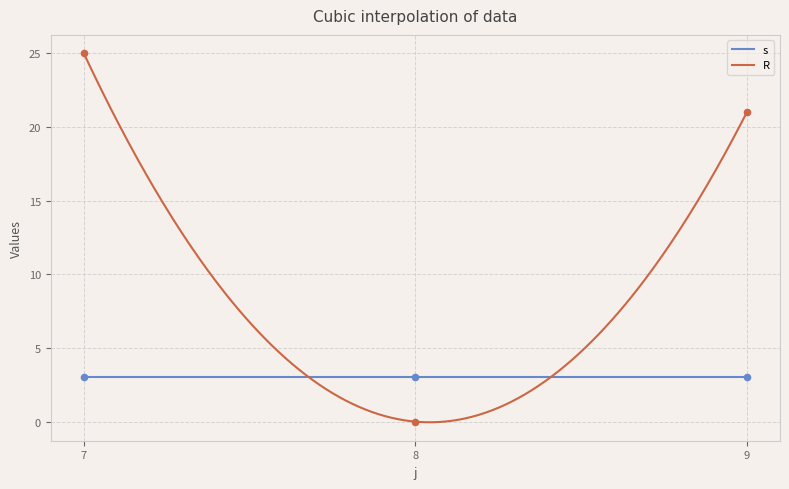

What is the minimum value for s?

3.0